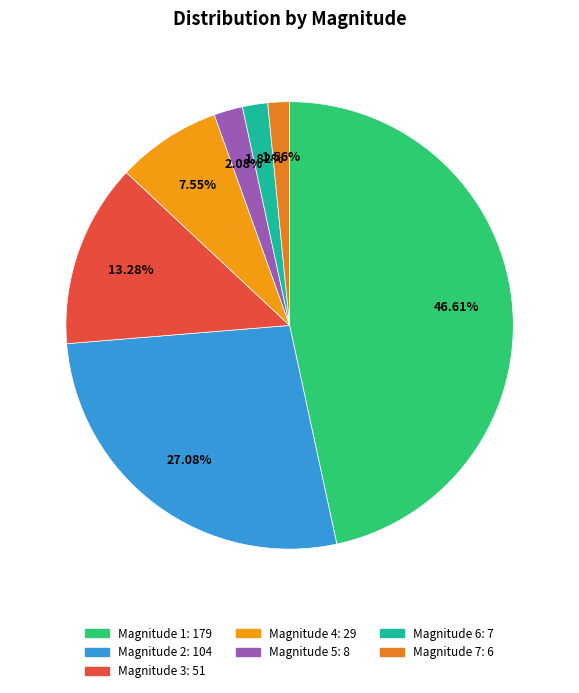

To the nearest percent, what is the difference between the largest and smallest slice percentages?

45%